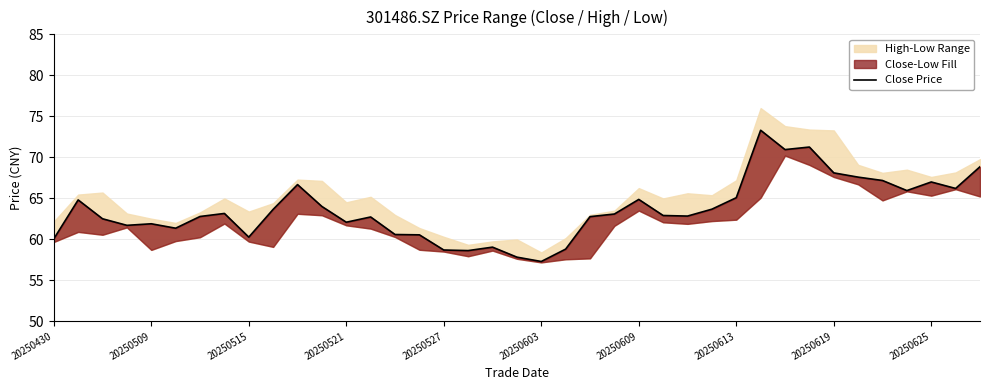

What is the sum of the values at 26 and 32?

130.9